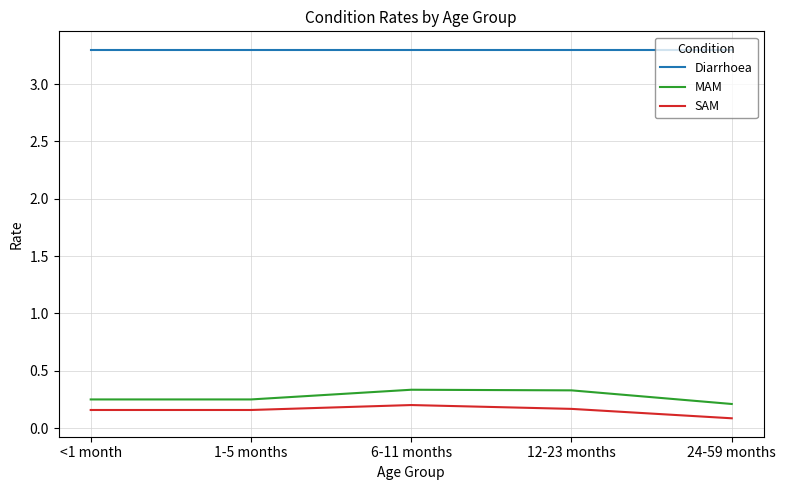

At how many categories does at least one series exceed 2?

5